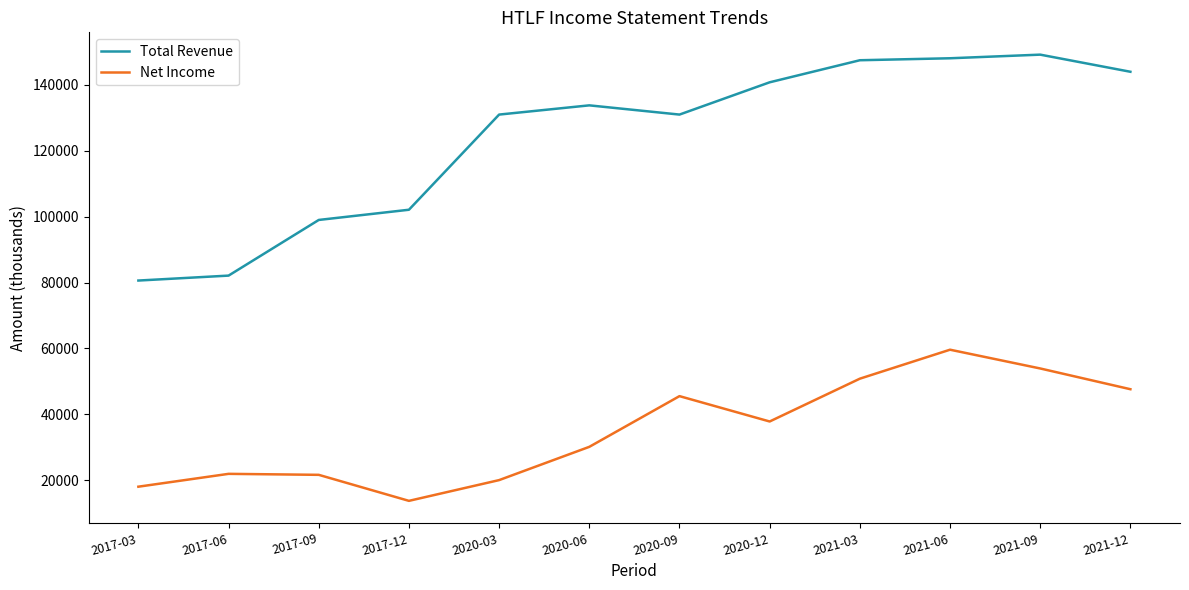

Is it true that Net Income equals 10912 at 2020-03?

False